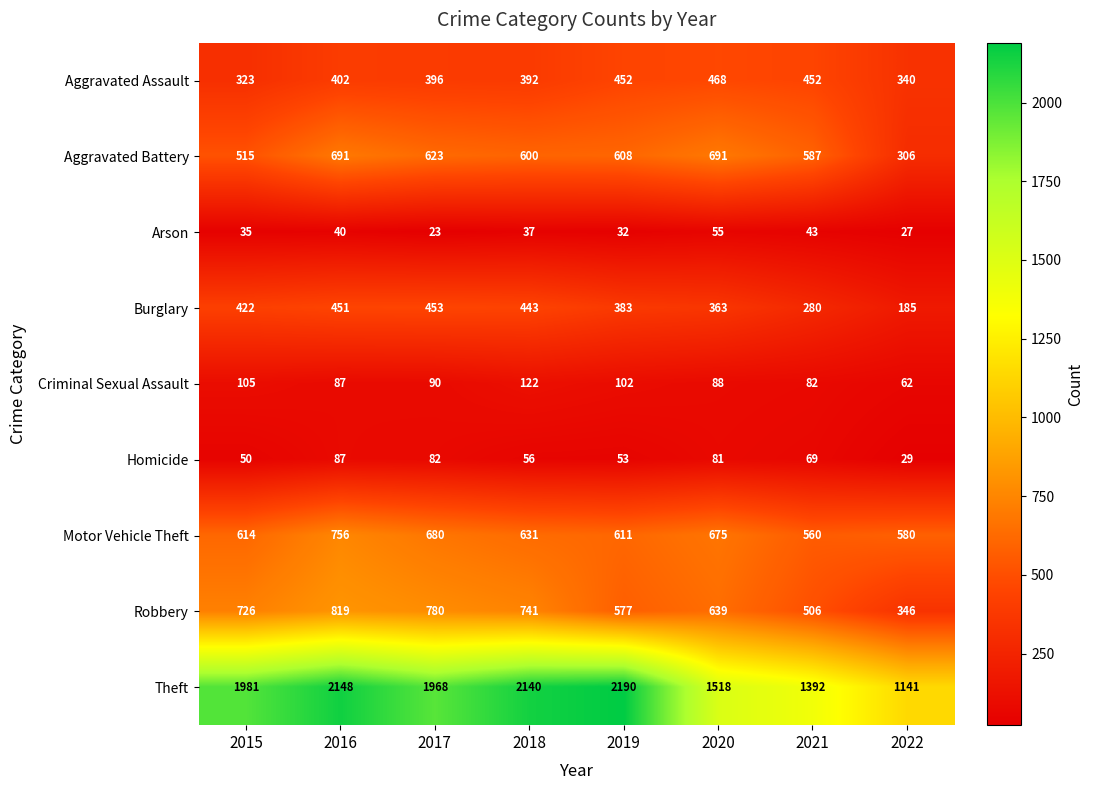

Which label corresponds to the largest value in the chart?

2019